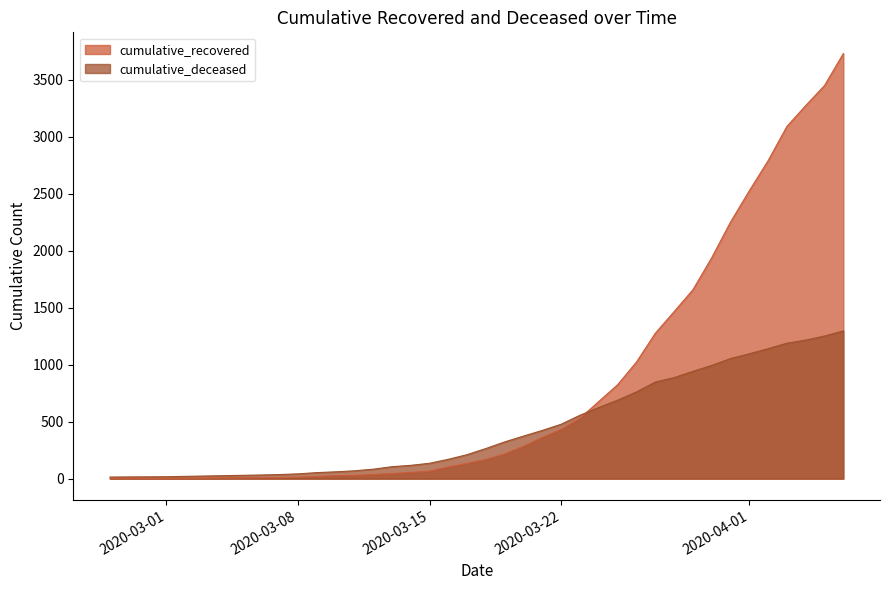

Where do cumulative_recovered and cumulative_deceased first cross each other?

2020-03-23 and 2020-03-24